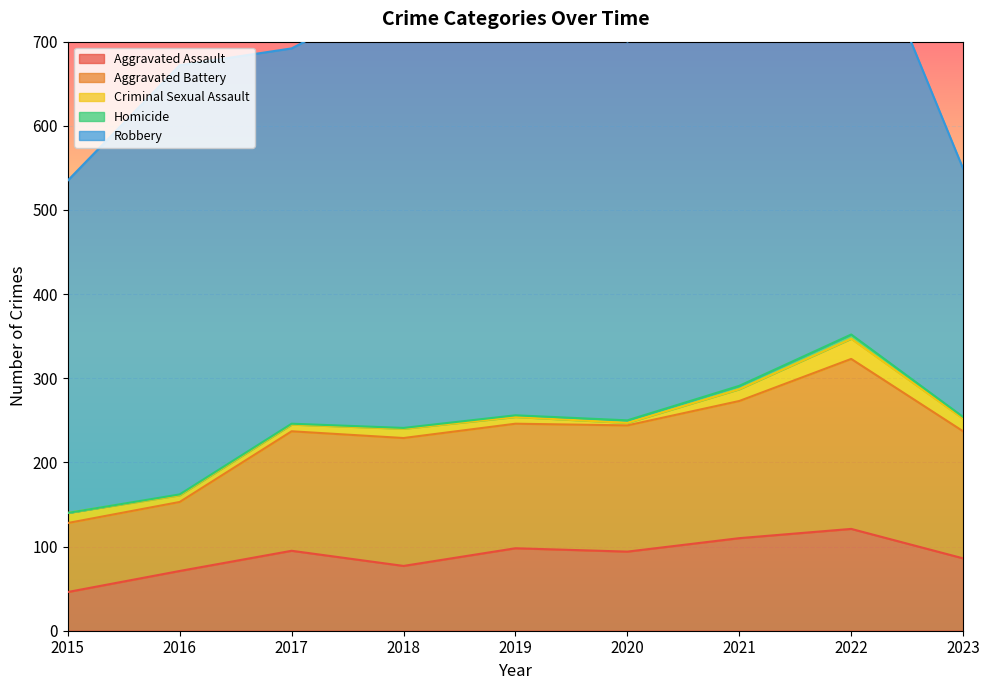

What is the value of the Aggravated Assault point at the 9th from the left?

86